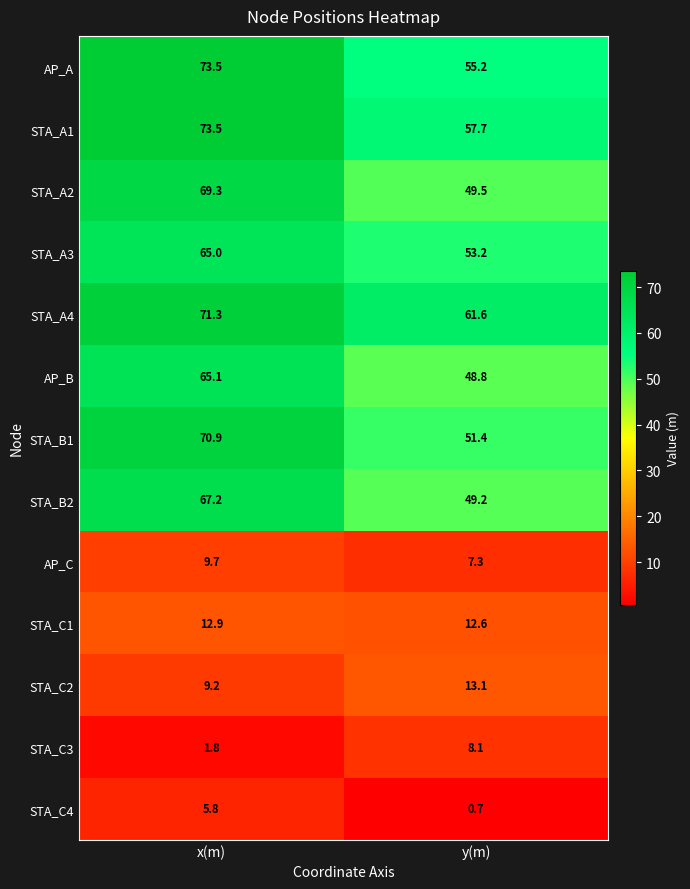

What is the total value across all series at x(m)?

595.2